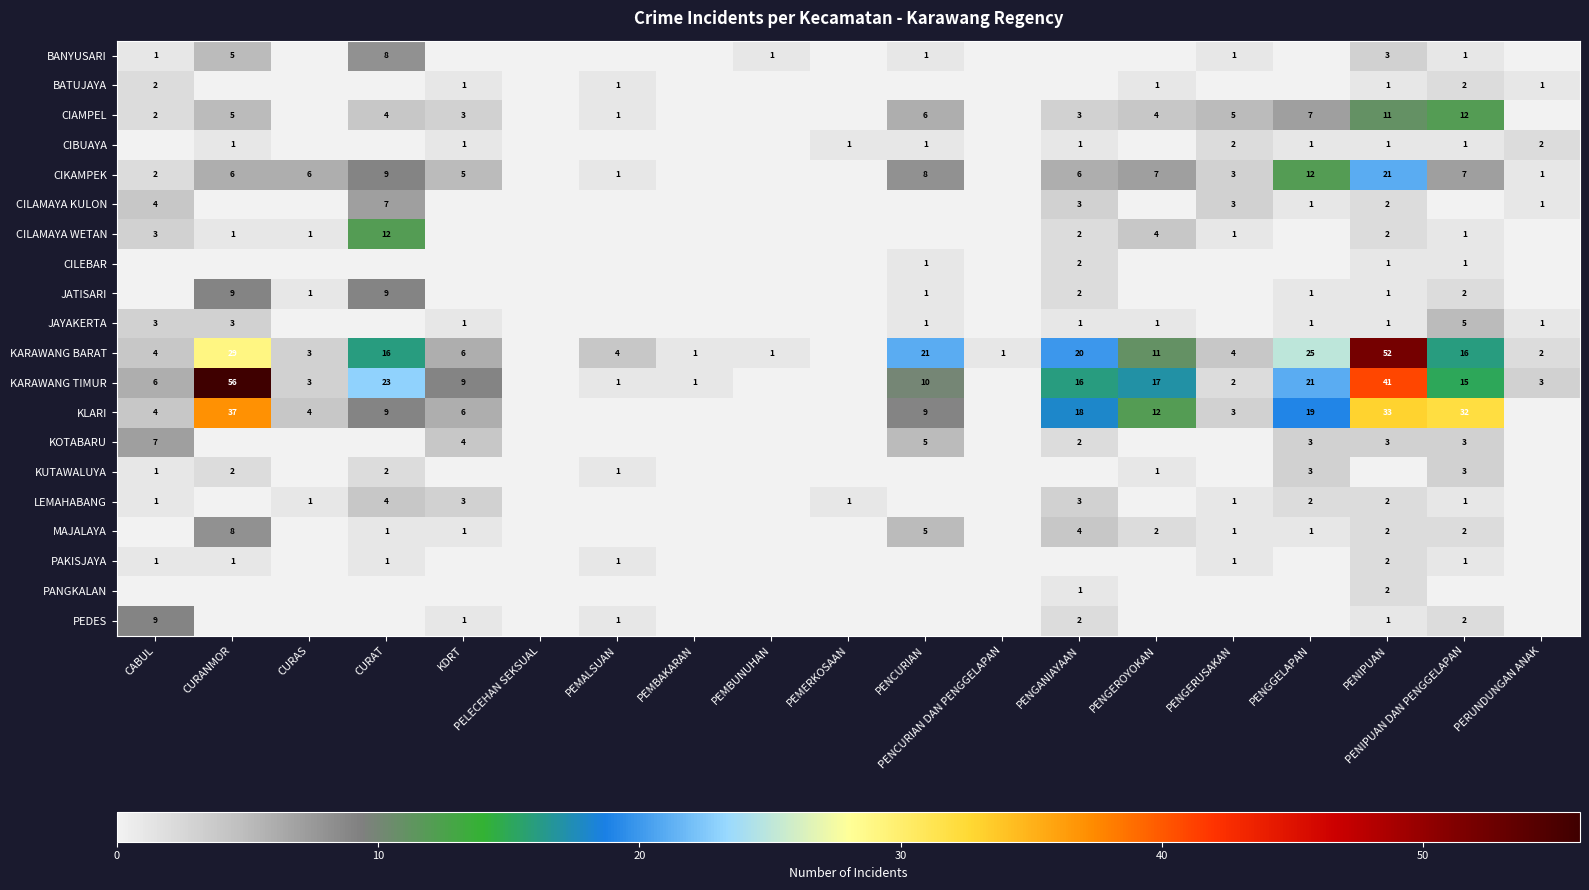

True or false: BANYUSARI has a value of 2 at PENCURIAN.

False